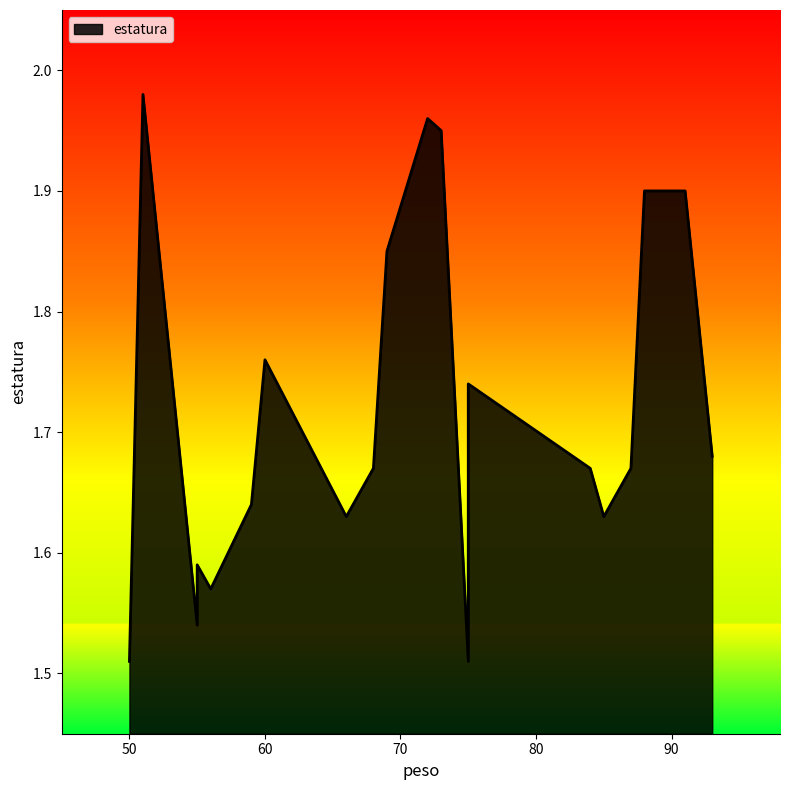

Rank the categories by value from lowest to highest.

75, 50, 55, 56, 55, 85, 66, 59, 68, 84, 87, 93, 75, 60, 69, 91, 88, 73, 72, 51